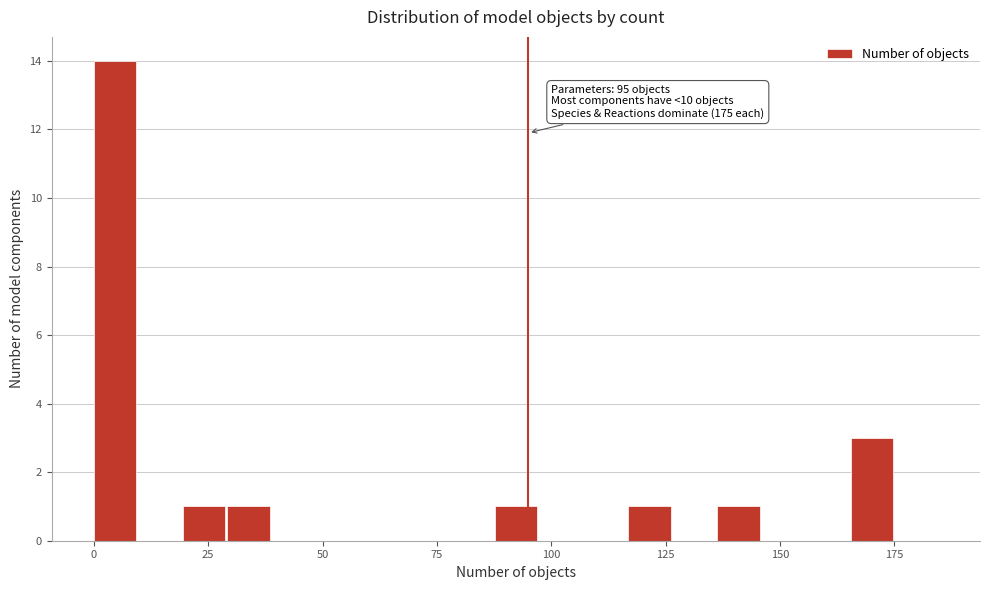

Read against the x-axis, roughly where is the centre of the tallest bar?

5